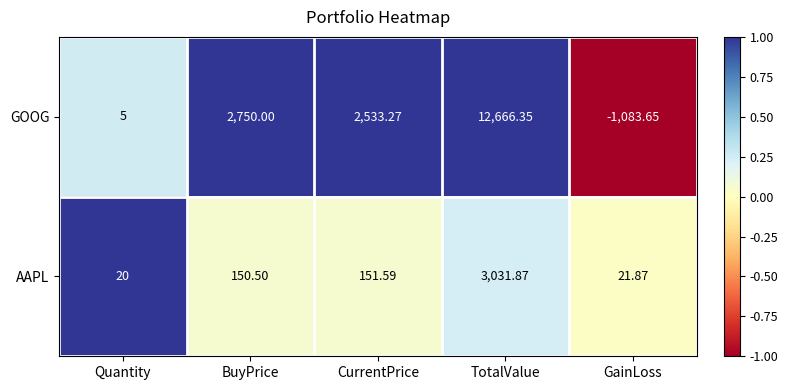

At which label does GOOG reach its minimum?

GainLoss